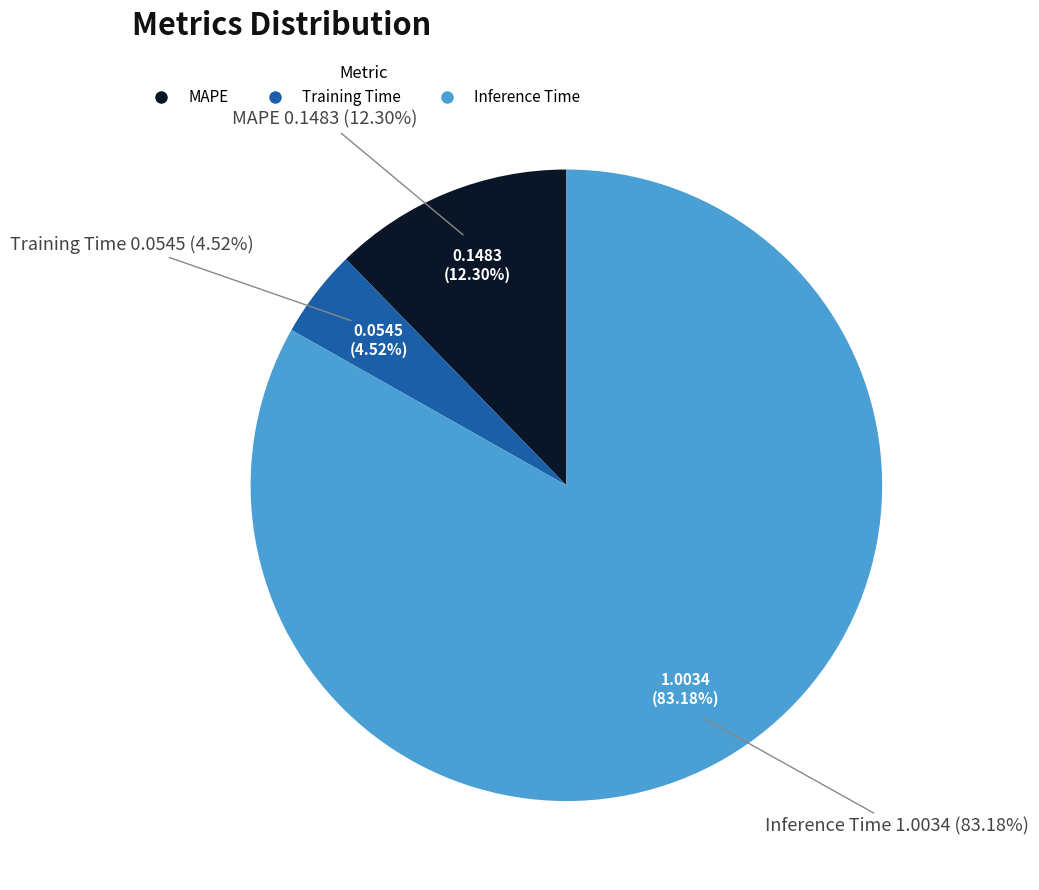

Is there a majority slice in this chart?

Yes